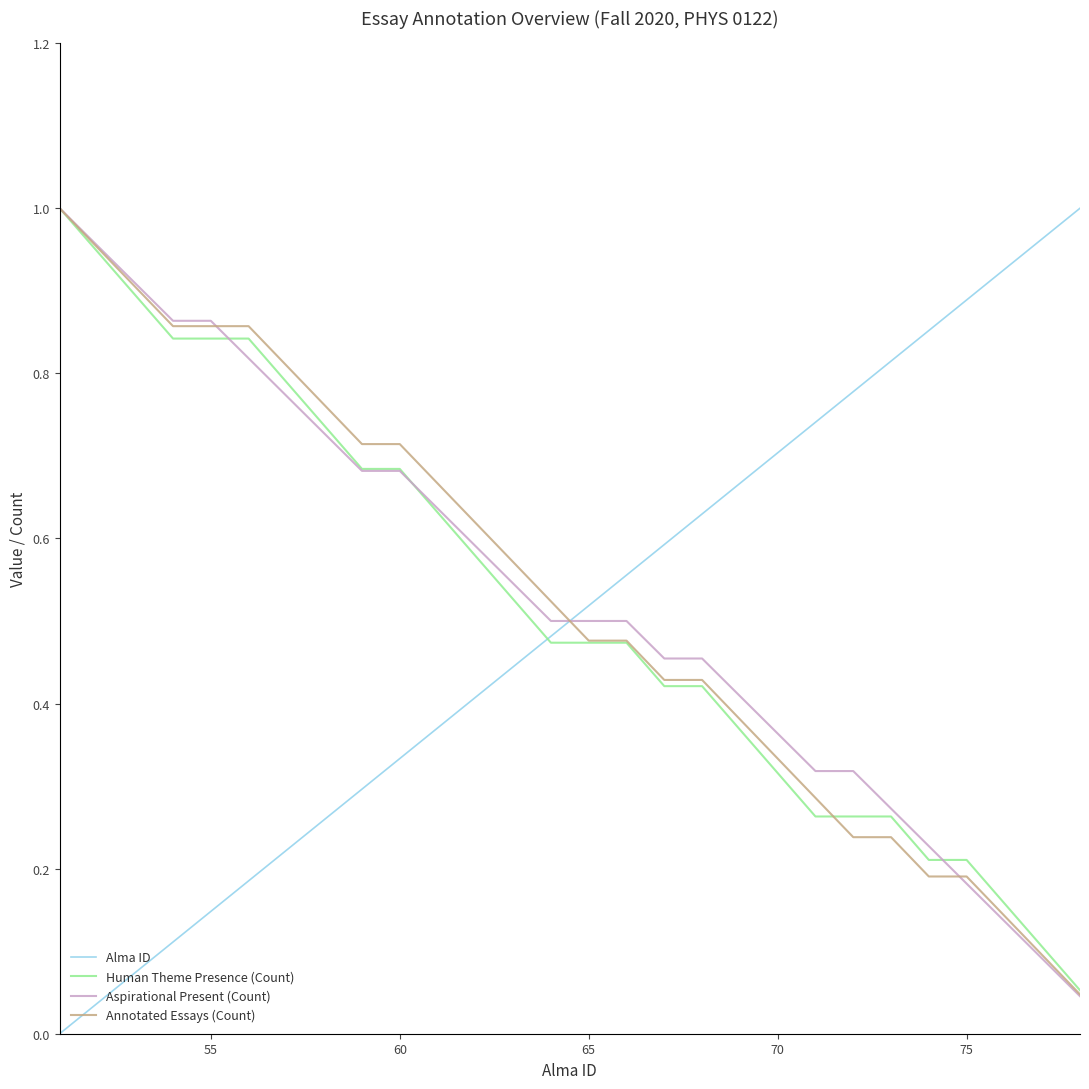

Reading left to right, list all the values displayed in this chart.

Alma ID: 0.0	0.0	0.1	0.1	0.1	0.2	0.2	0.3	0.3	0.3	0.4	0.4	0.4	0.5	0.5	0.6	0.6	0.6	0.7	0.7	0.7	0.8	0.8	0.9	0.9	0.9	1.0	1.0
Human Theme Presence (Count): 1.0	0.9	0.9	0.8	0.8	0.8	0.8	0.7	0.7	0.7	0.6	0.6	0.5	0.5	0.5	0.5	0.4	0.4	0.4	0.3	0.3	0.3	0.3	0.2	0.2	0.2	0.1	0.1
Aspirational Present (Count): 1.0	1.0	0.9	0.9	0.9	0.8	0.8	0.7	0.7	0.7	0.6	0.6	0.5	0.5	0.5	0.5	0.5	0.5	0.4	0.4	0.3	0.3	0.3	0.2	0.2	0.1	0.1	0.0
Annotated Essays (Count): 1.0	1.0	0.9	0.9	0.9	0.9	0.8	0.8	0.7	0.7	0.7	0.6	0.6	0.5	0.5	0.5	0.4	0.4	0.4	0.3	0.3	0.2	0.2	0.2	0.2	0.1	0.1	0.0